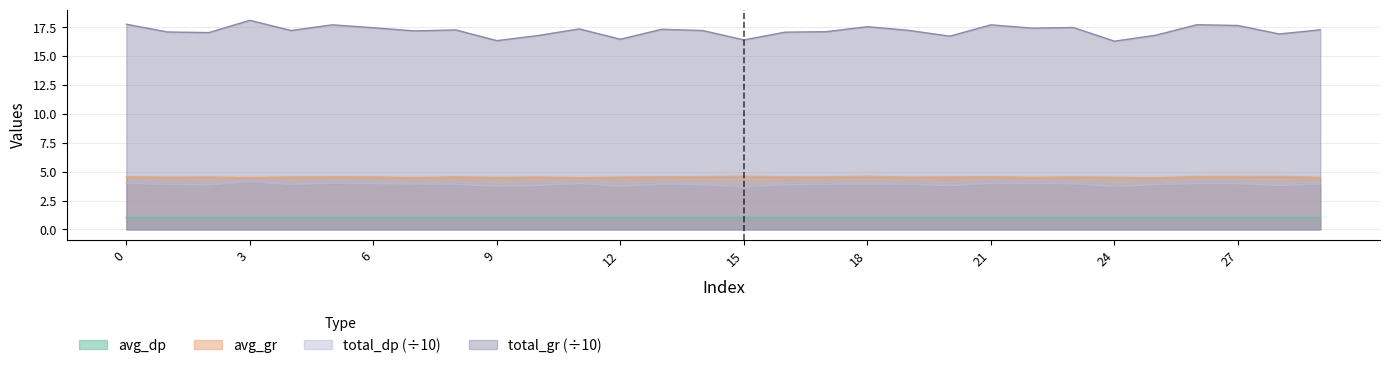

At 13, list the series in order from smallest to largest.

avg_dp, total_dp, avg_gr, total_gr